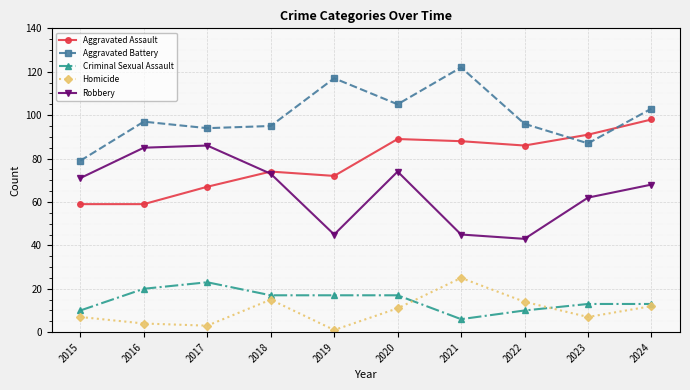

Reading left to right, what are all the values shown in this chart?

Aggravated Assault: 59	59	67	74	72	89	88	86	91	98
Aggravated Battery: 79	97	94	95	117	105	122	96	87	103
Criminal Sexual Assault: 10	20	23	17	17	17	6	10	13	13
Homicide: 7	4	3	15	1	11	25	14	7	12
Robbery: 71	85	86	73	45	74	45	43	62	68